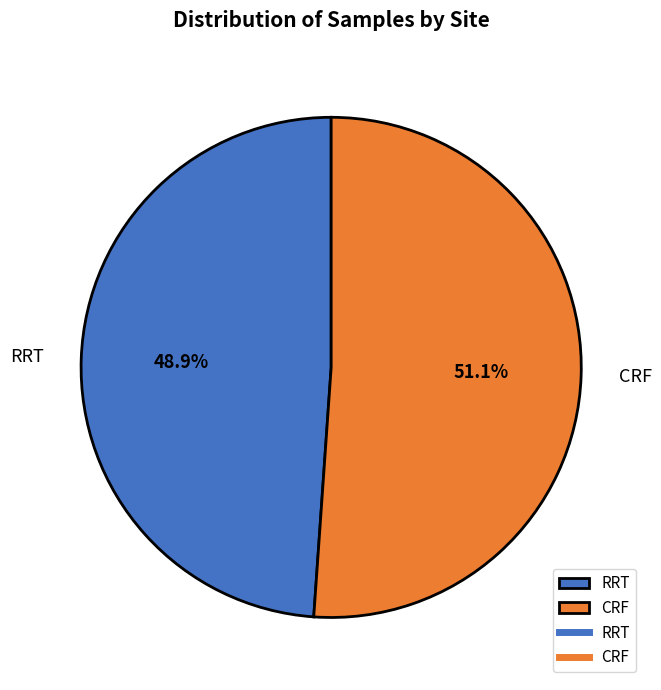

To the nearest percent, what is the average slice percentage?

50%